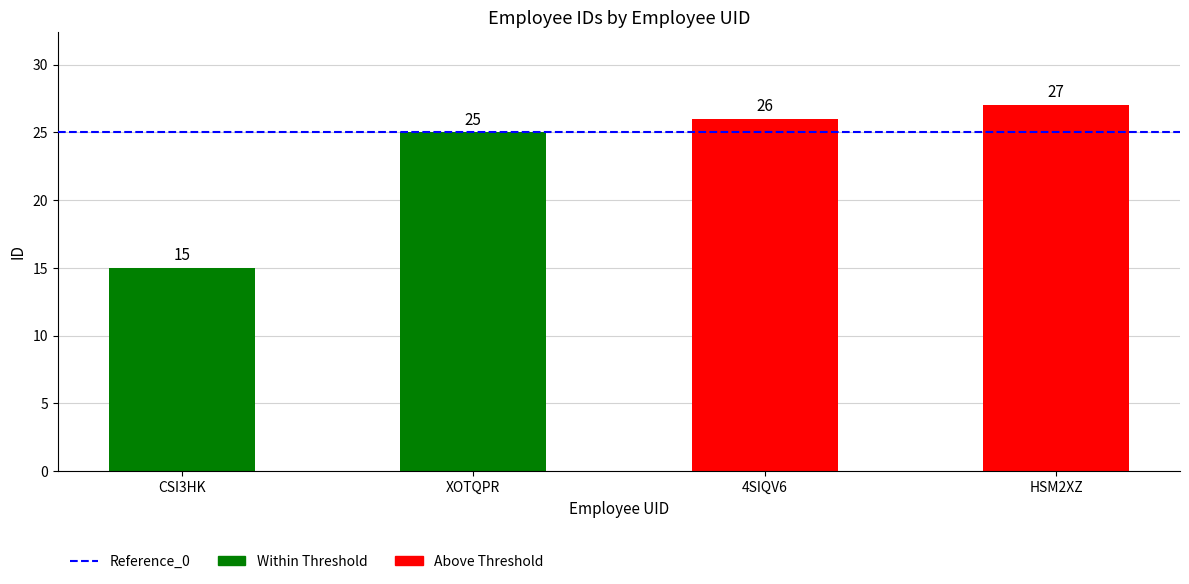

List the labels in order of value, smallest first.

CSI3HK, XOTQPR, 4SIQV6, HSM2XZ